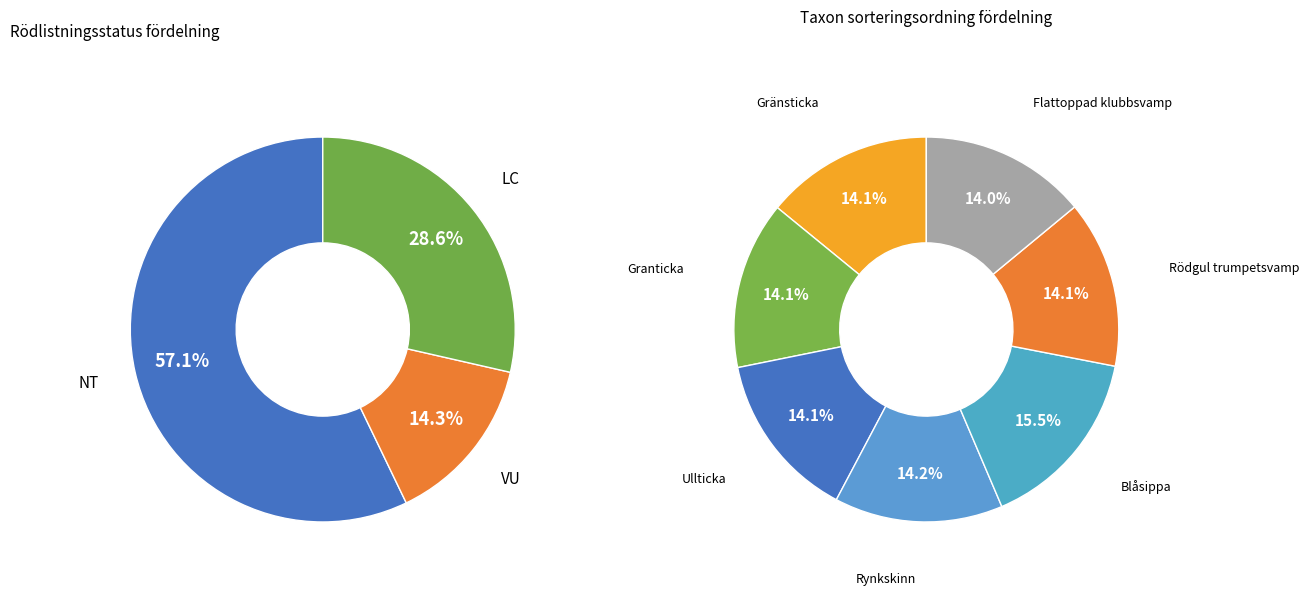

To the nearest percent, what is the average slice percentage?

14%